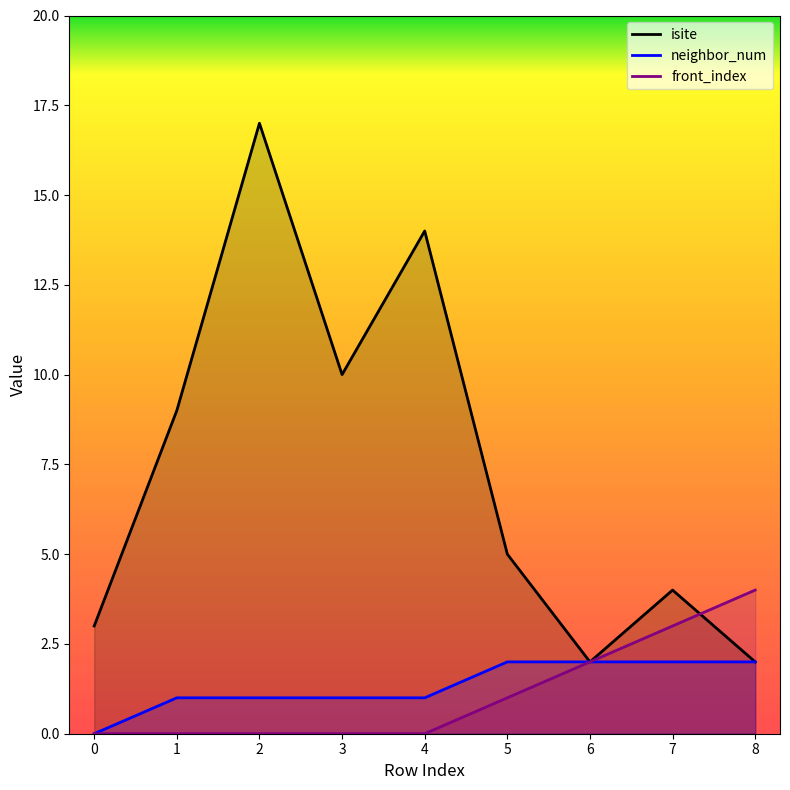

What is the value of the isite point at the 9th from the left?

2